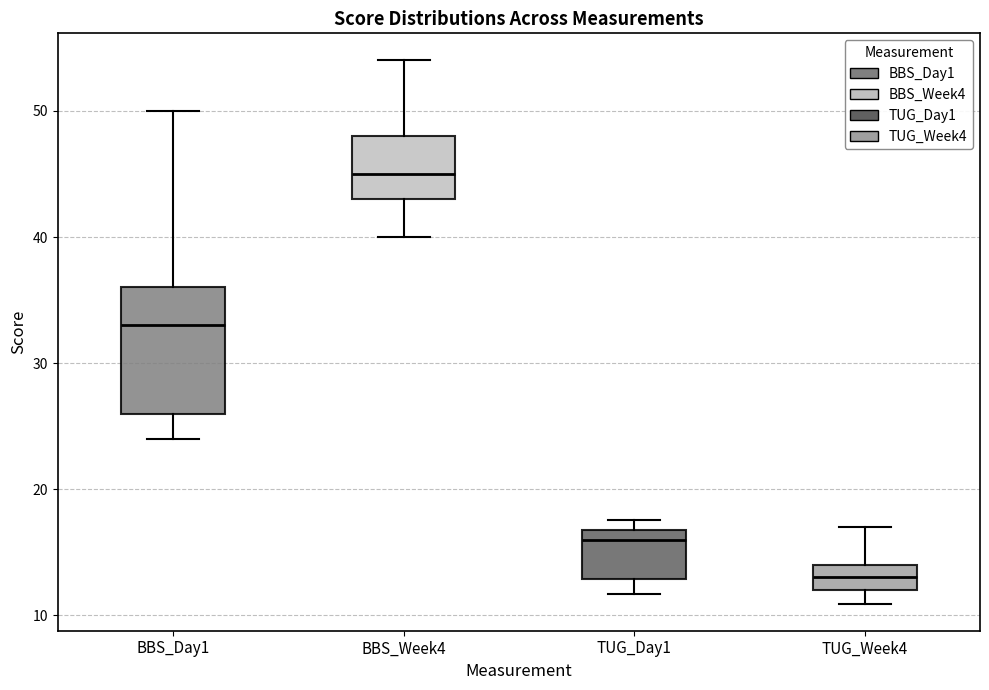

Reading left to right, read every box against the y-axis: the position of its median line, the range the box covers, and the ends of its whiskers. The values are not printed on the chart, so give them approximately, as read against the axis.

BBS_Day1: median 33, box 26 to 36, whiskers 24 to 50
BBS_Week4: median 45, box 43 to 48, whiskers 40 to 54
TUG_Day1: median 16, box 13 to 17, whiskers 12 to 18
TUG_Week4: median 13, box 12 to 14, whiskers 11 to 17